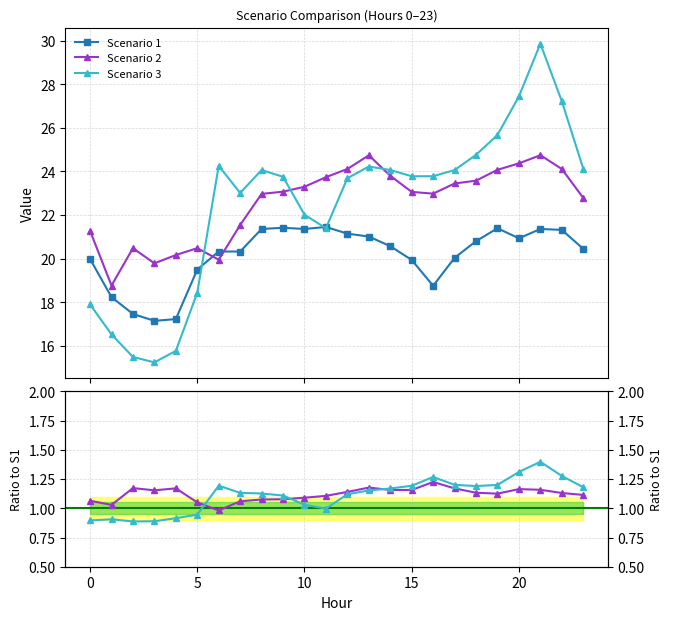

After their last crossing, which series has the higher values: Scenario 2 or Scenario 1?

Scenario 2